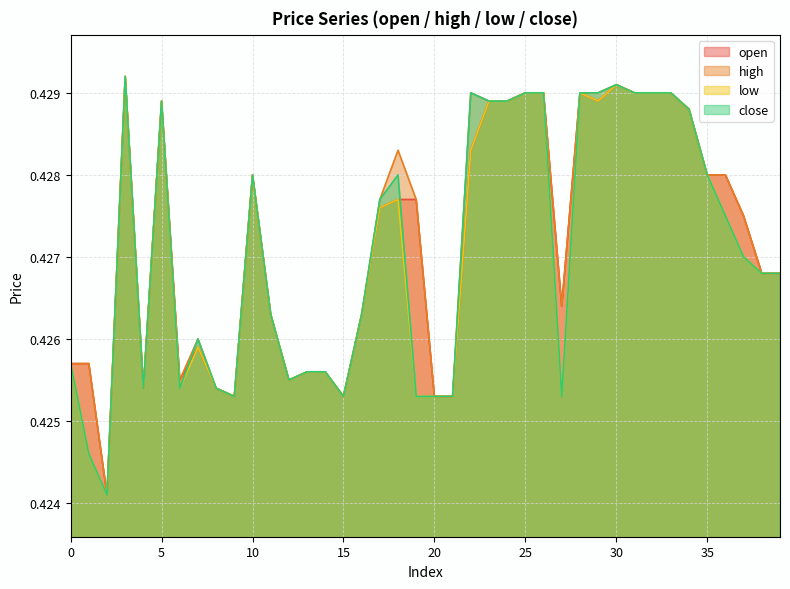

Which series has the largest total across all categories?

high